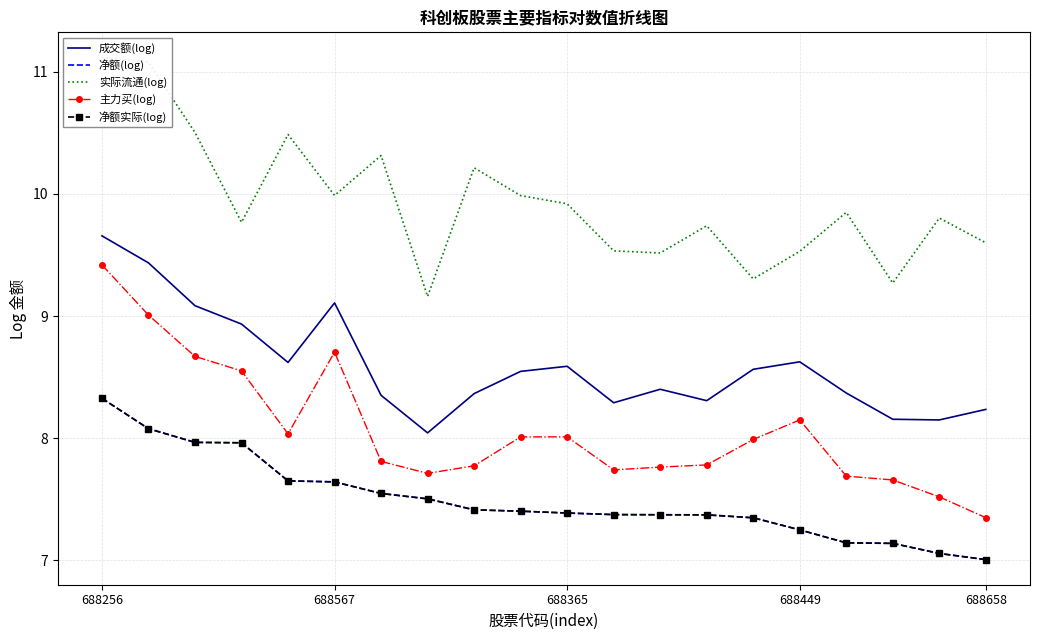

What is the difference between the second highest and second lowest values in the 成交额(log) series?

1.3